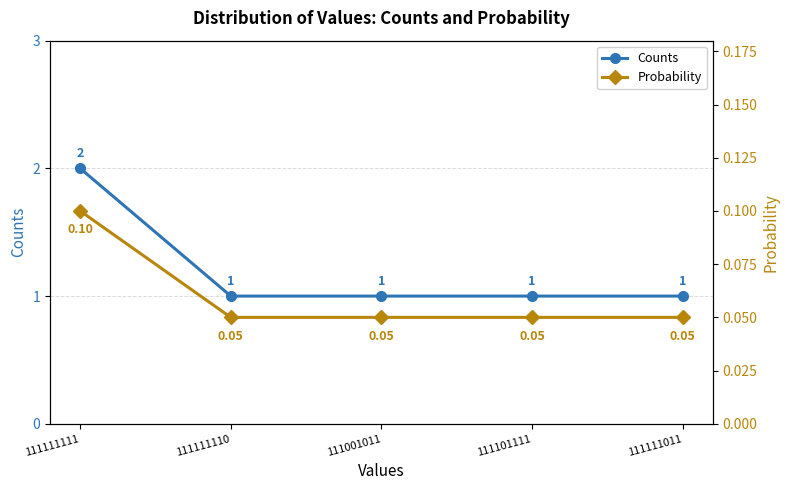

Reading left to right, list all the values displayed in this chart.

Counts: 2.0	1.0	1.0	1.0	1.0
Probability: 0.1	0.1	0.1	0.1	0.1